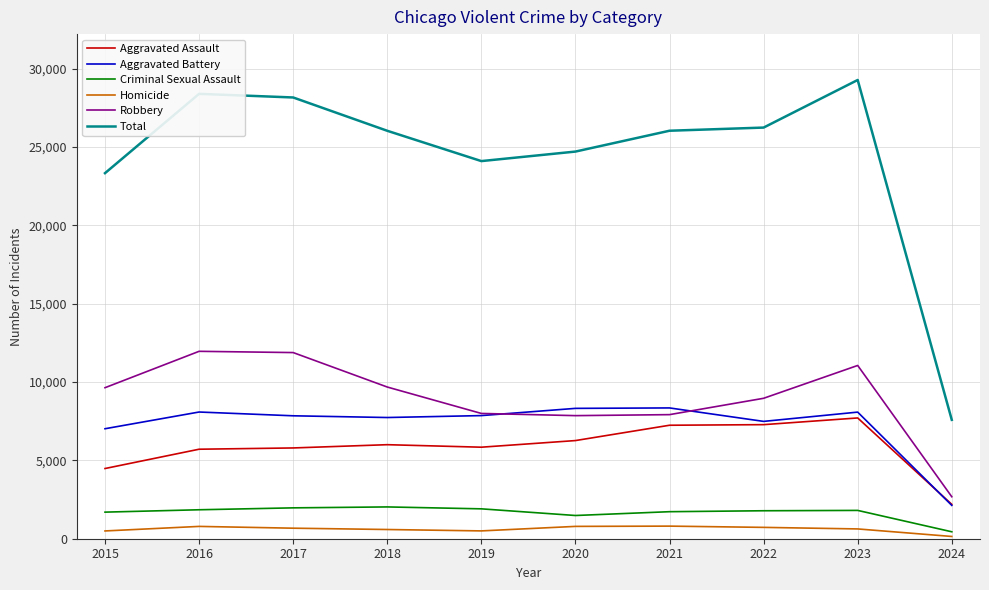

Is it true that Total equals 11600 at 2019?

False